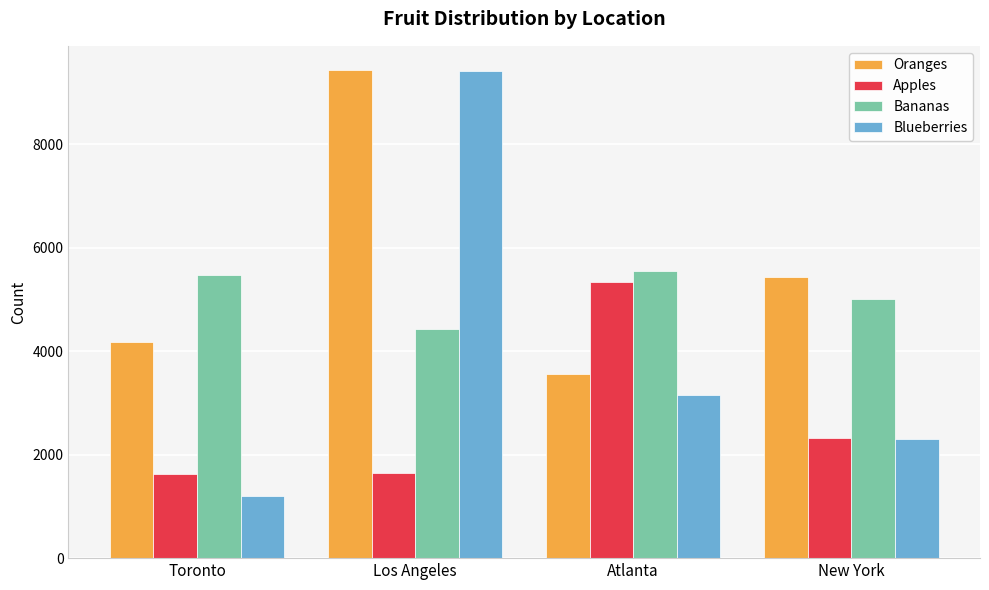

Rank the series by their average value, from highest to lowest.

Oranges, Bananas, Blueberries, Apples